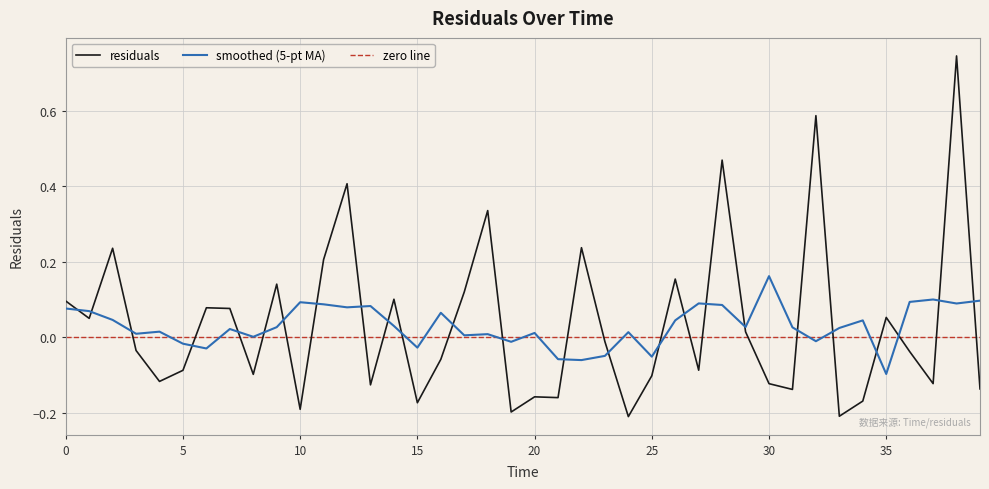

How many data points are above 0?

18